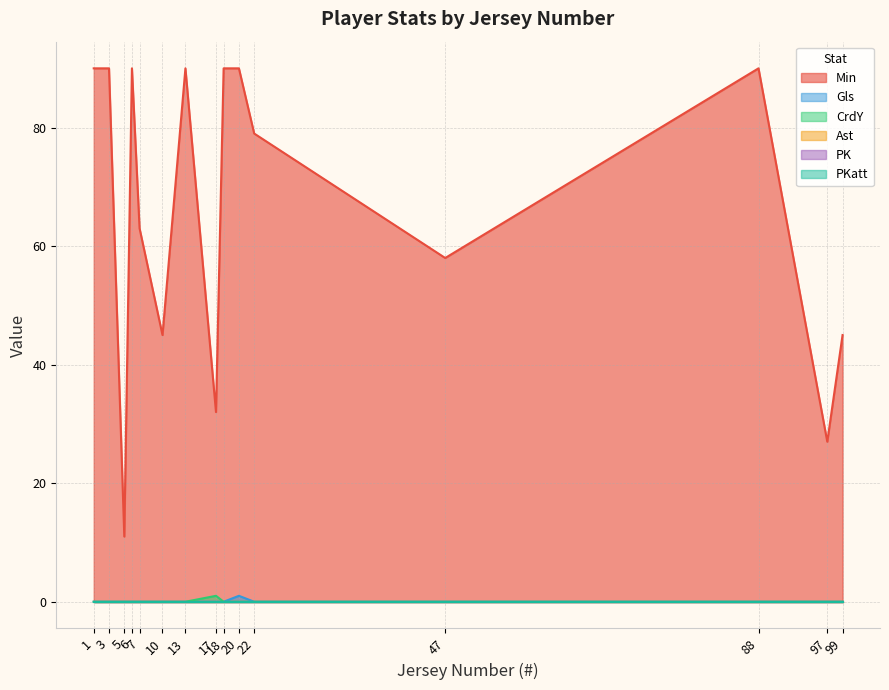

True or false: PKatt and Ast intersect in this chart.

False